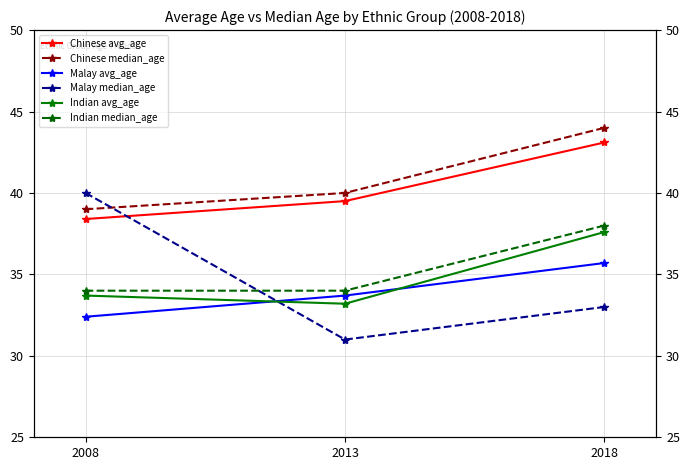

Is this an area chart (filled region under the line)?

No